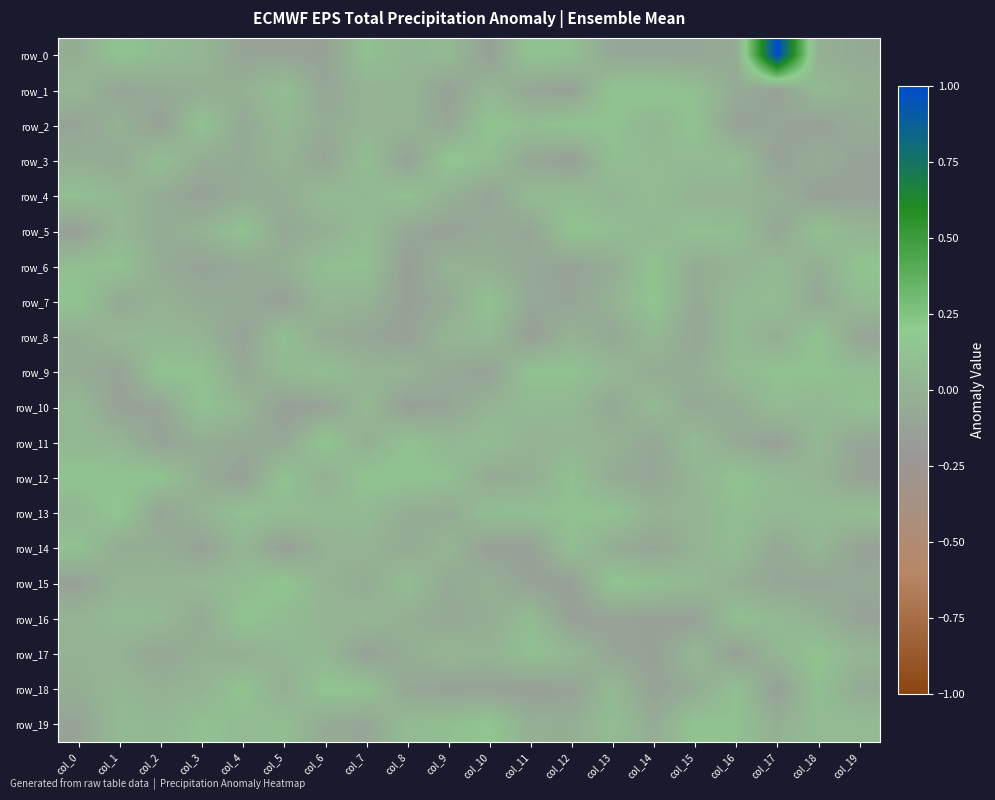

What is the difference between the highest and lowest values at col_5?

0.3